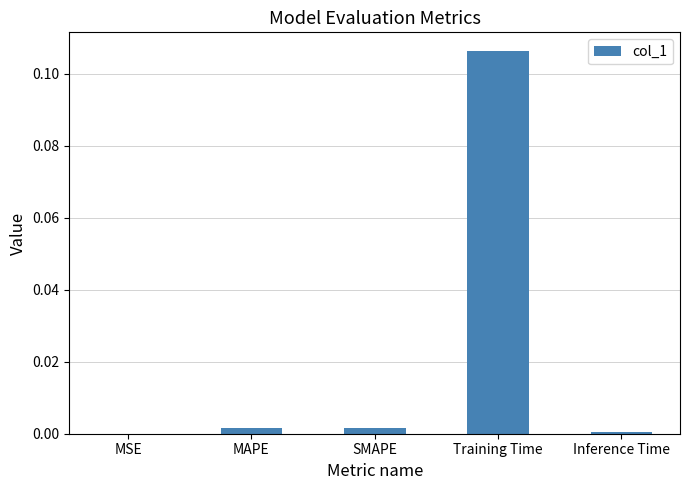

Which label corresponds to the largest value in the chart?

Training Time